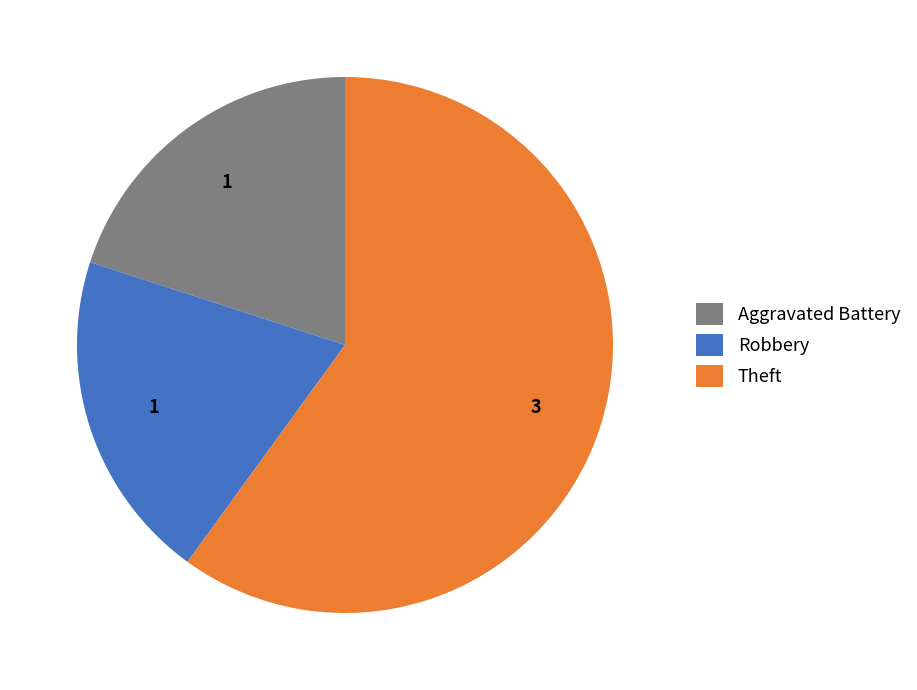

Which category accounts for the majority?

Theft